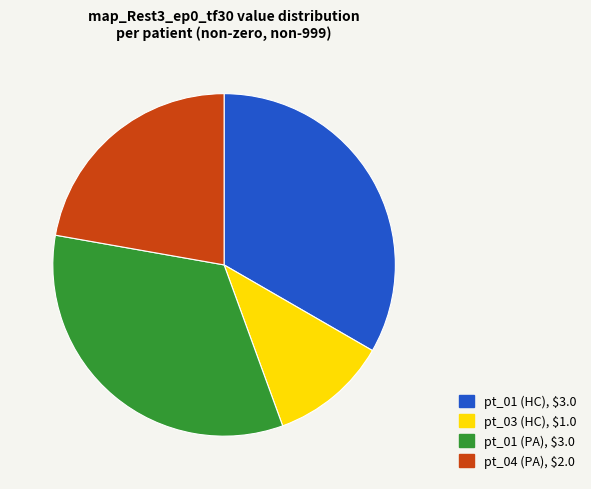

Does pt_01 (PA), $3.0 account for over 50% of the chart?

No